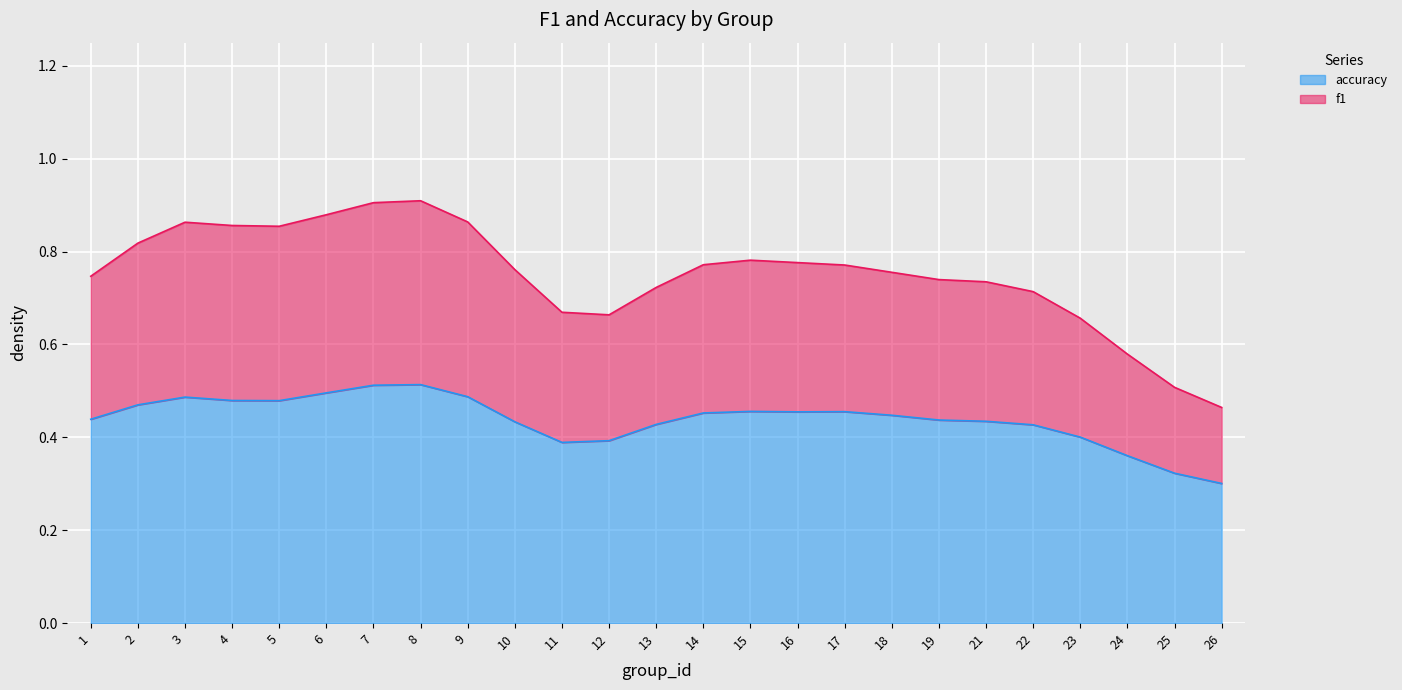

Rank the series at 12 from highest to lowest value.

accuracy, f1